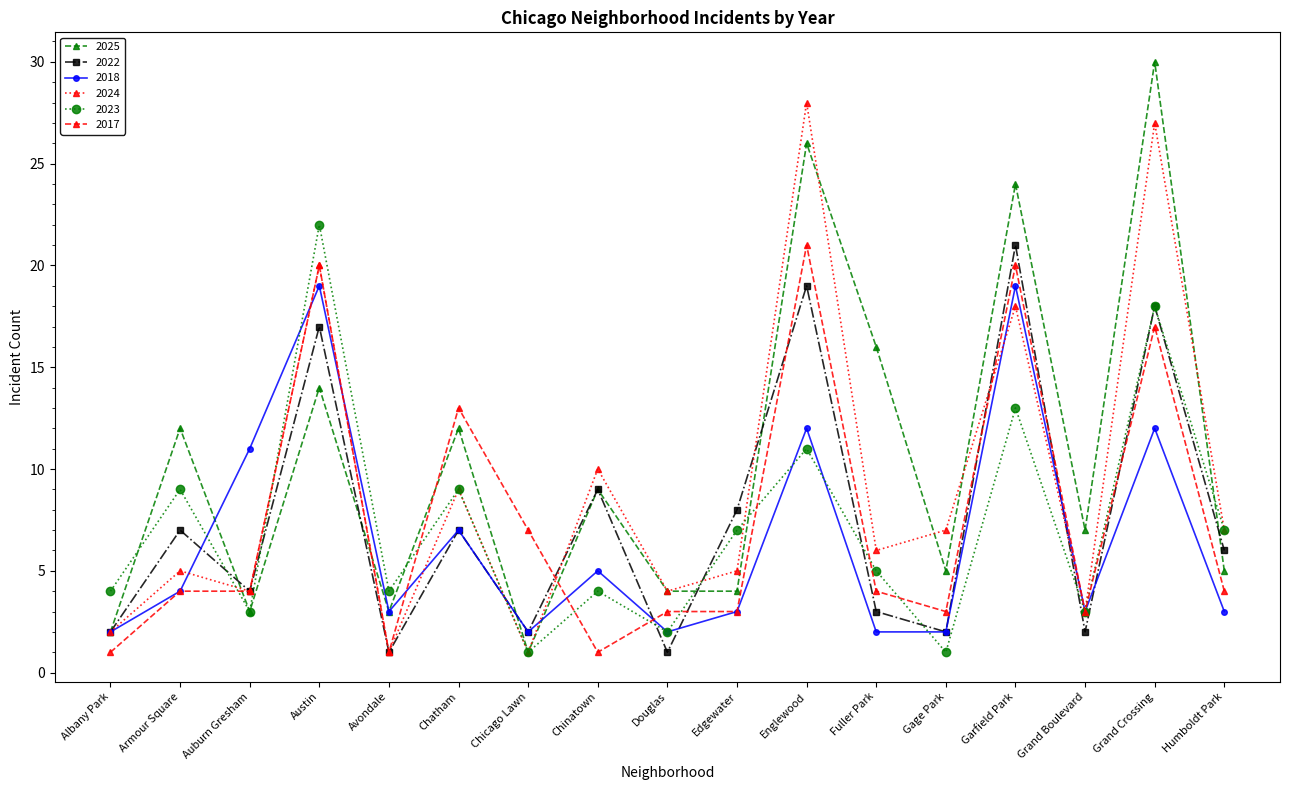

Is it true that 2025 equals 7 at Grand Boulevard?

True